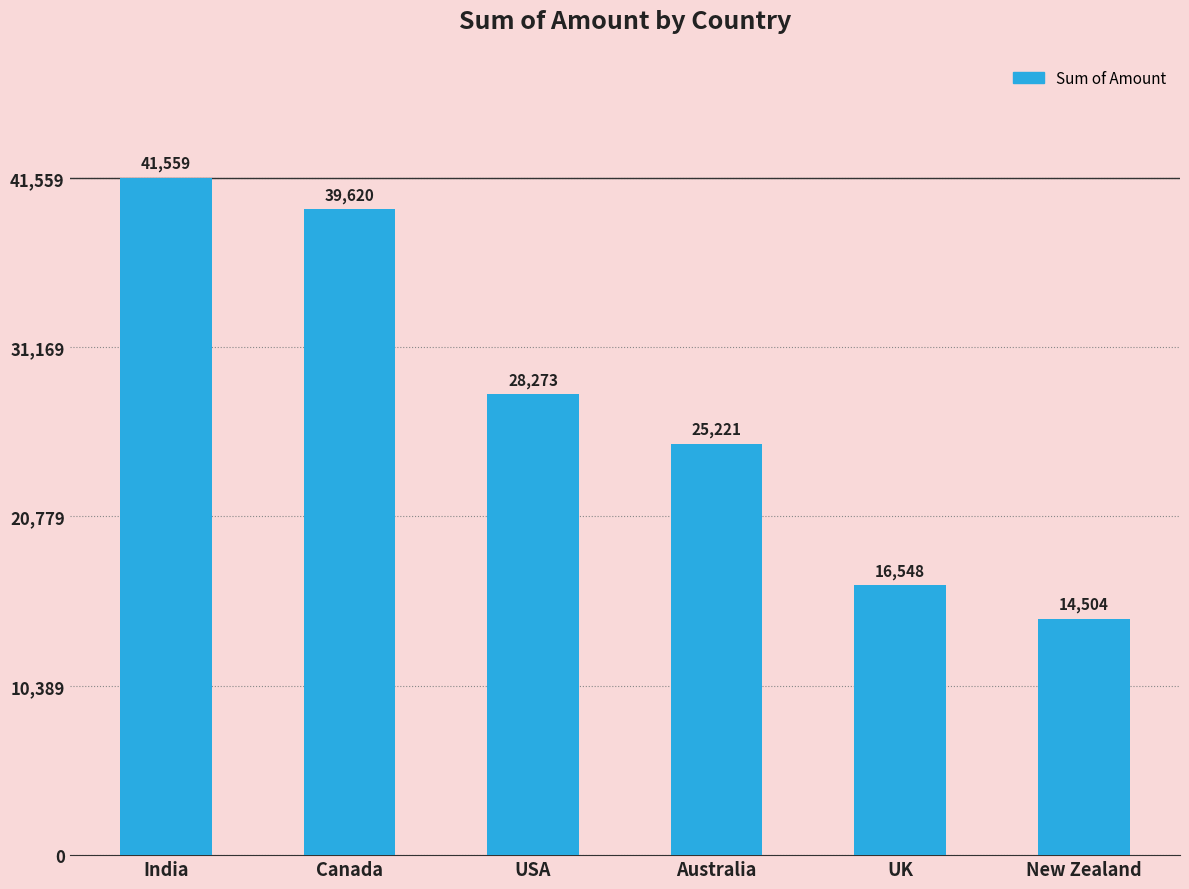

What position from the left is Australia?

4